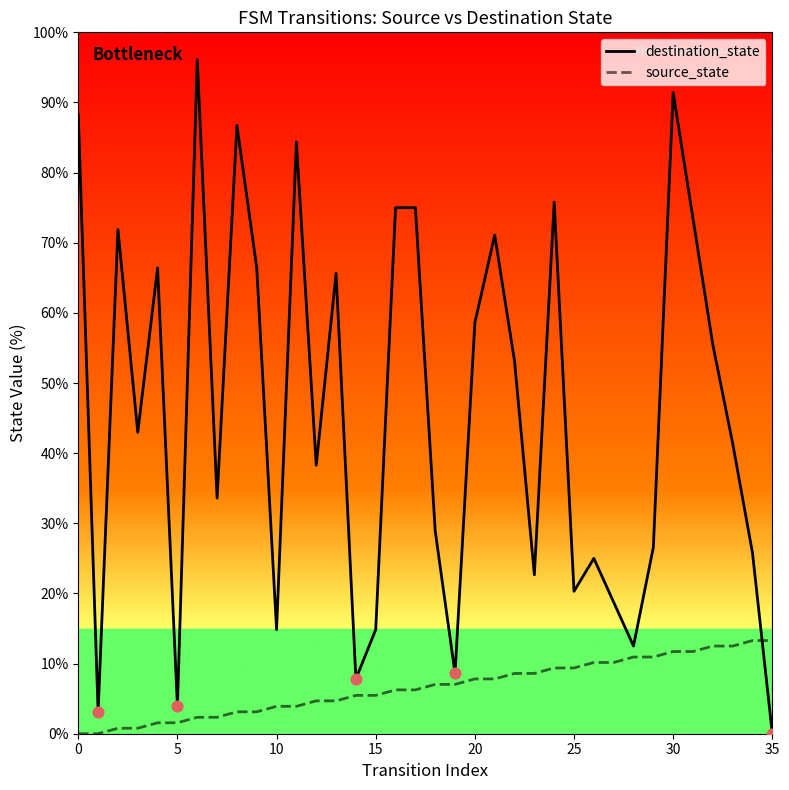

Which series has the largest total across all categories?

destination_state